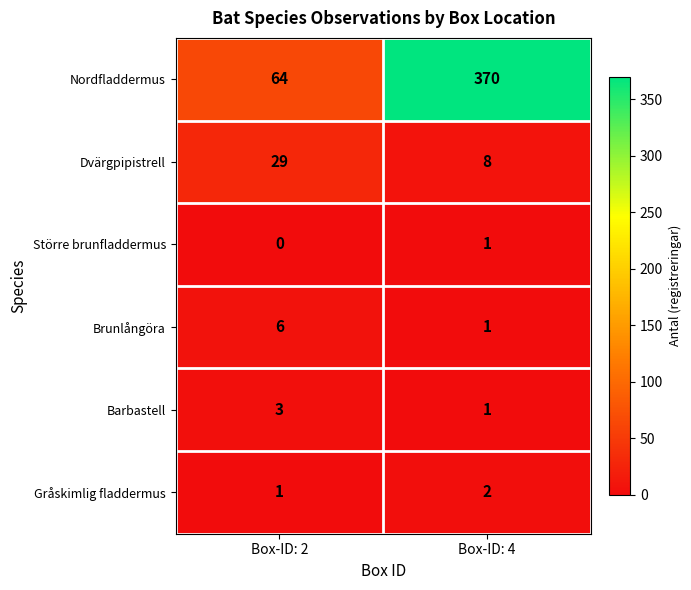

Reading left to right, what are all the values shown in this chart?

Nordfladdermus: Box-ID: 2=64	Box-ID: 4=370
Dvärgpipistrell: Box-ID: 2=29	Box-ID: 4=8
Större brunfladdermus: Box-ID: 2=0	Box-ID: 4=1
Brunlångöra: Box-ID: 2=6	Box-ID: 4=1
Barbastell: Box-ID: 2=3	Box-ID: 4=1
Gråskimlig fladdermus: Box-ID: 2=1	Box-ID: 4=2